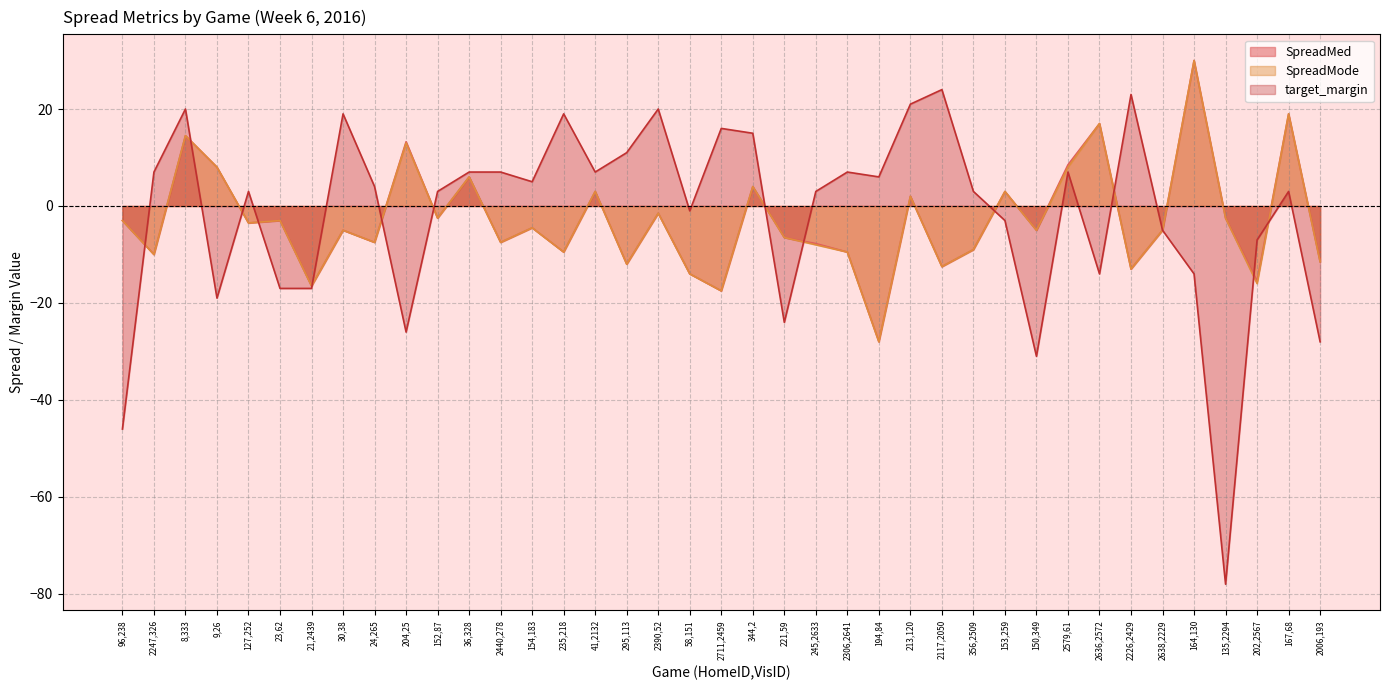

Is it true that SpreadMed equals -4.4 at 135,2294?

False